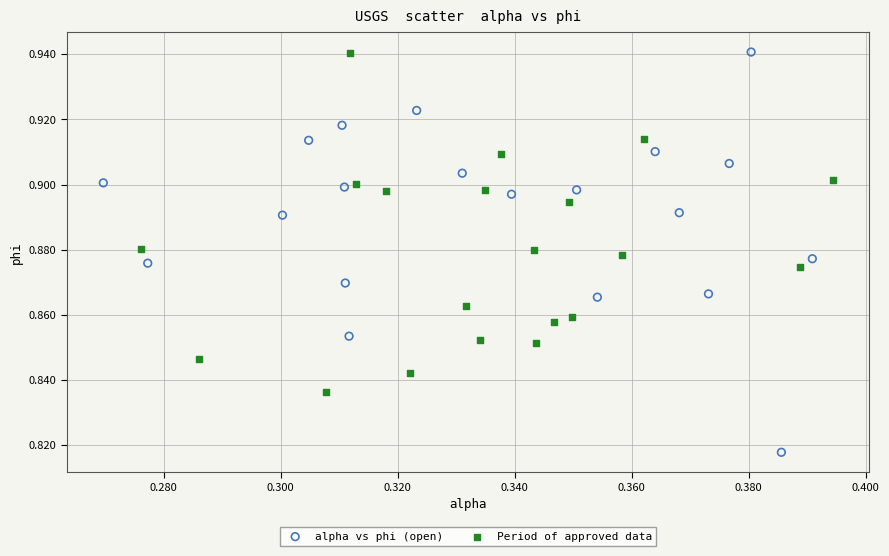

Which series has the largest Y range (max minus min)?

alpha vs phi (open)